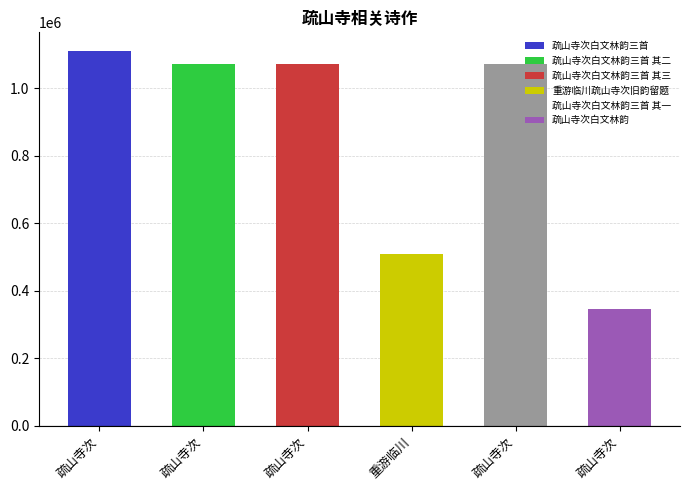

Which category has the lowest value across all series?

疏山寺次白文林韵